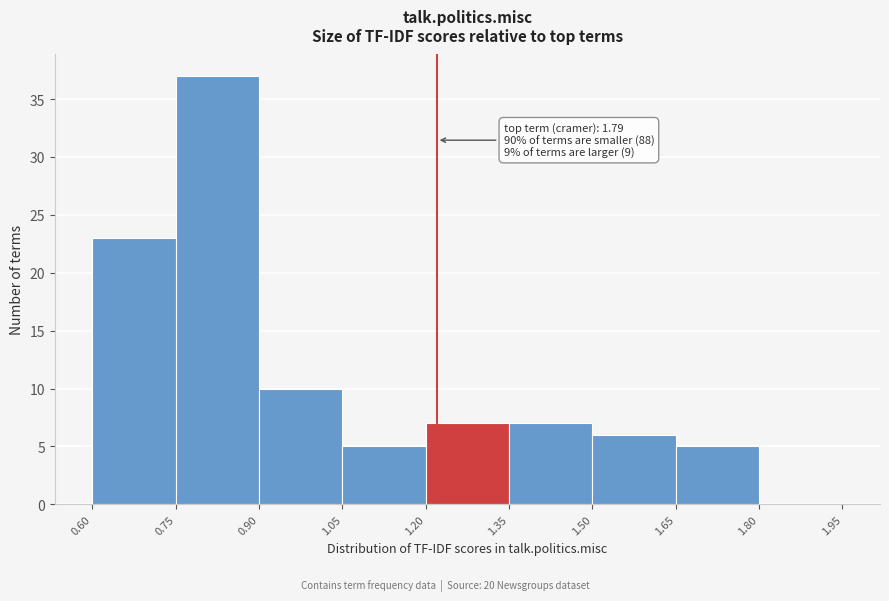

Over which range of the x-axis is the bar tallest?

0.75 to 0.90